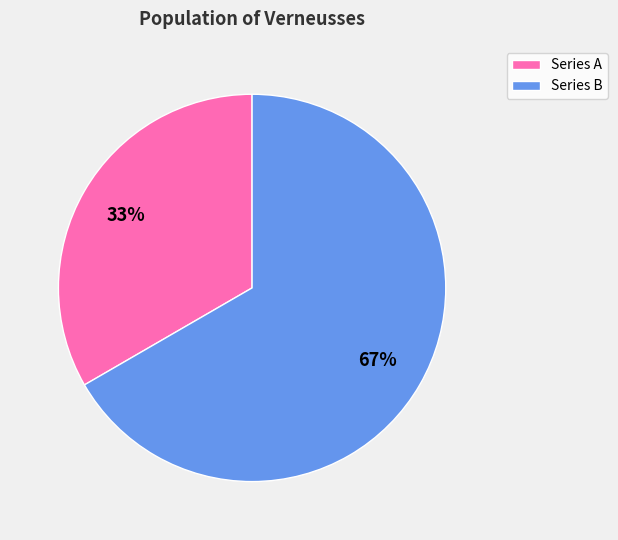

What percentage is the Series B slice, to the nearest percent?

67%